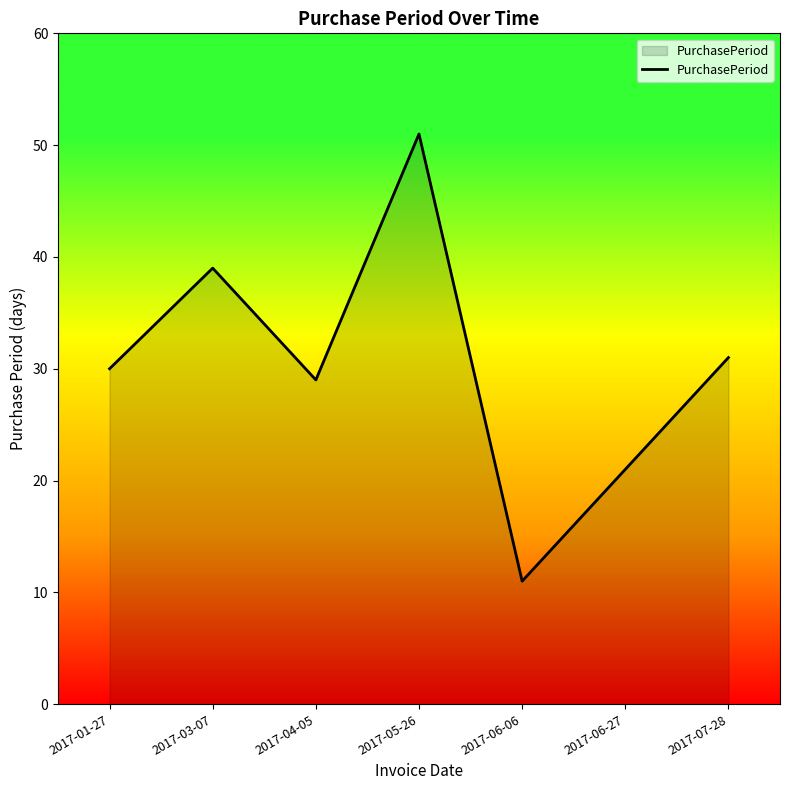

How many lines are shown in the chart?

1